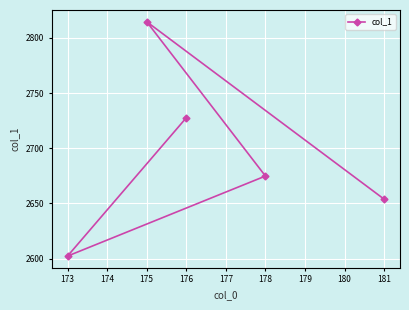

True or false: there are more than 0 points higher than both neighbors.

True